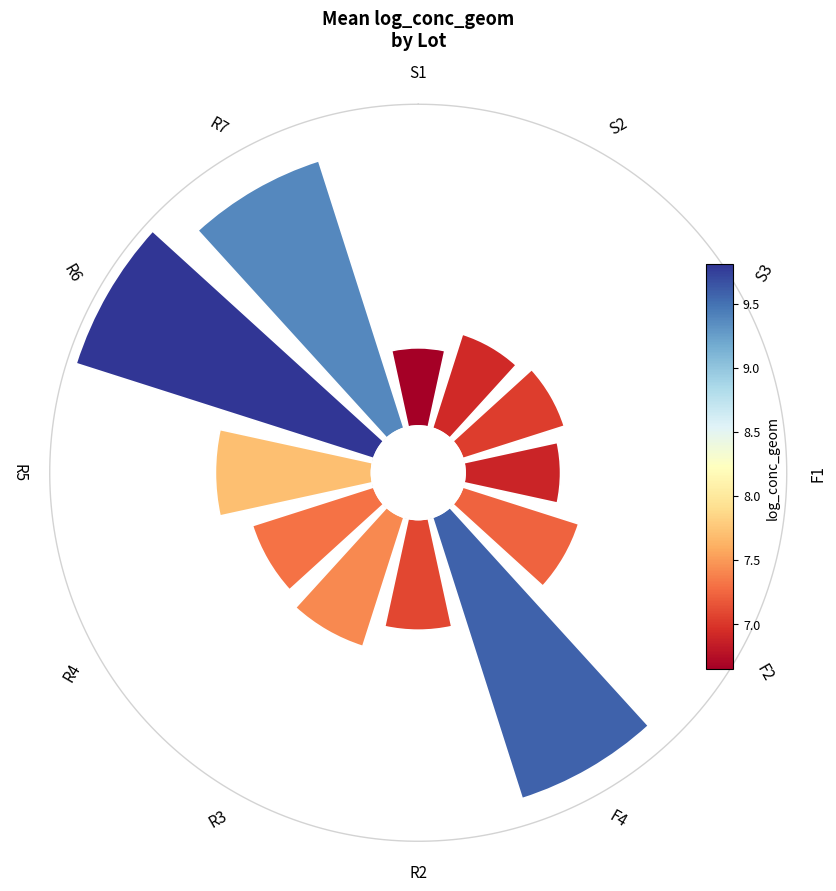

To the nearest percent, what is the difference between the largest and smallest slice percentages?

12%